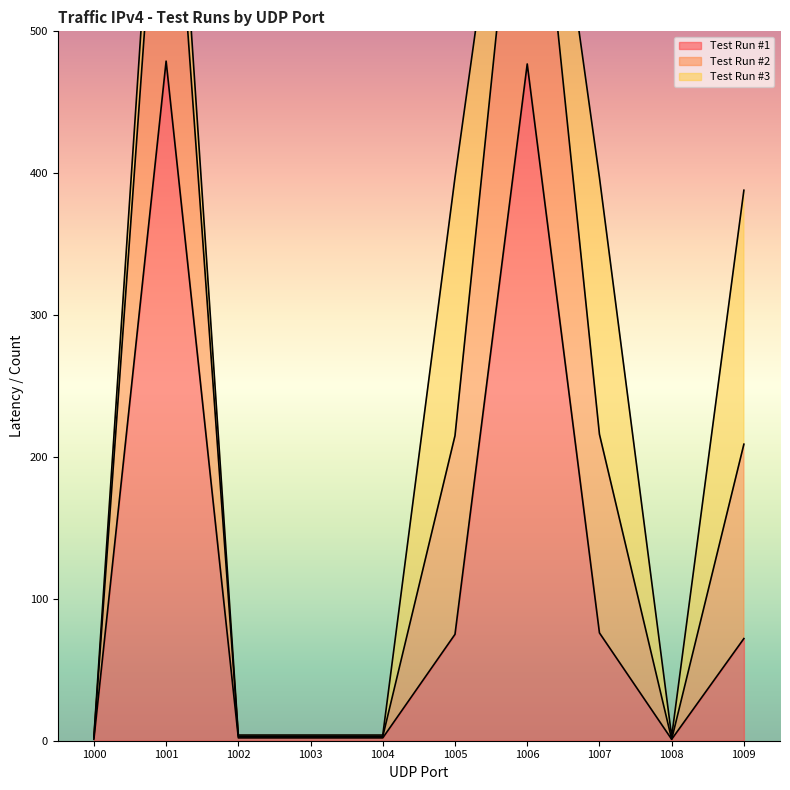

The value of Test Run #1 at 1001 is 183. True or false?

False